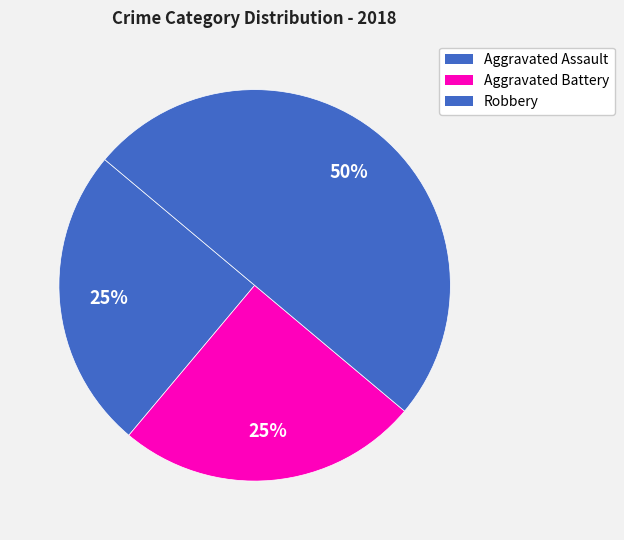

What is the ratio of the value at Aggravated Assault to the value at Aggravated Battery?

1.0